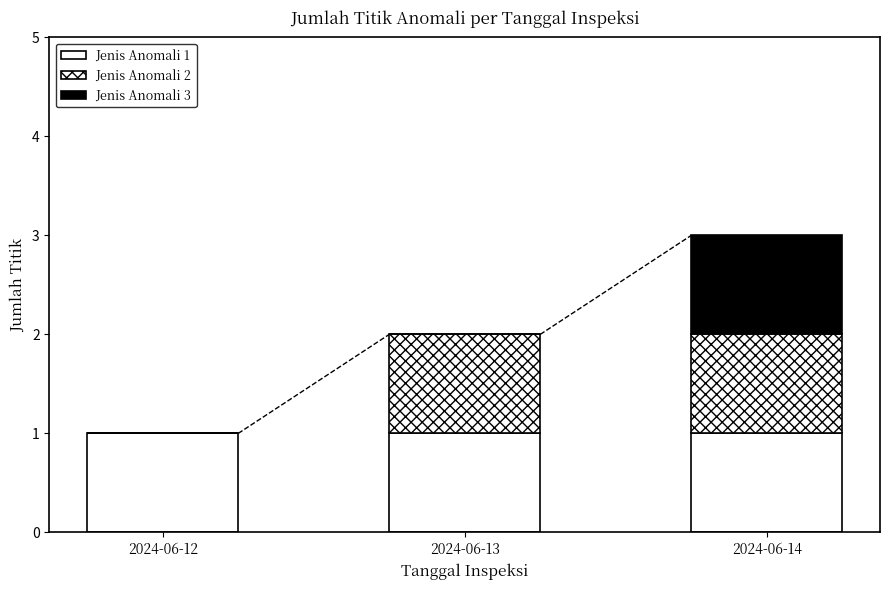

What is the value of the Jenis Anomali 1 bar at the 2nd from the left?

1